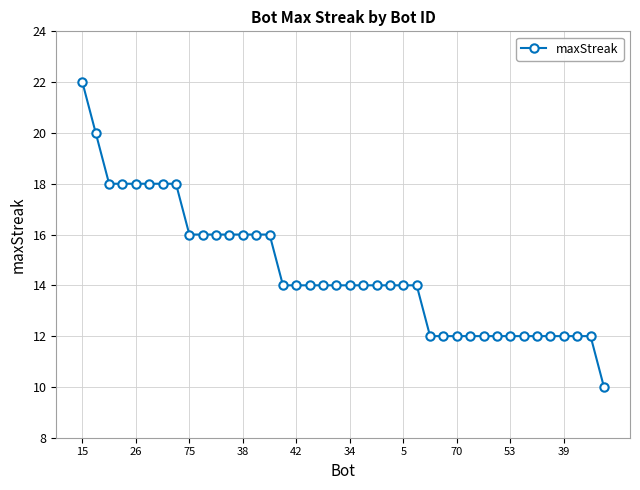

What is the greatest value displayed?

22